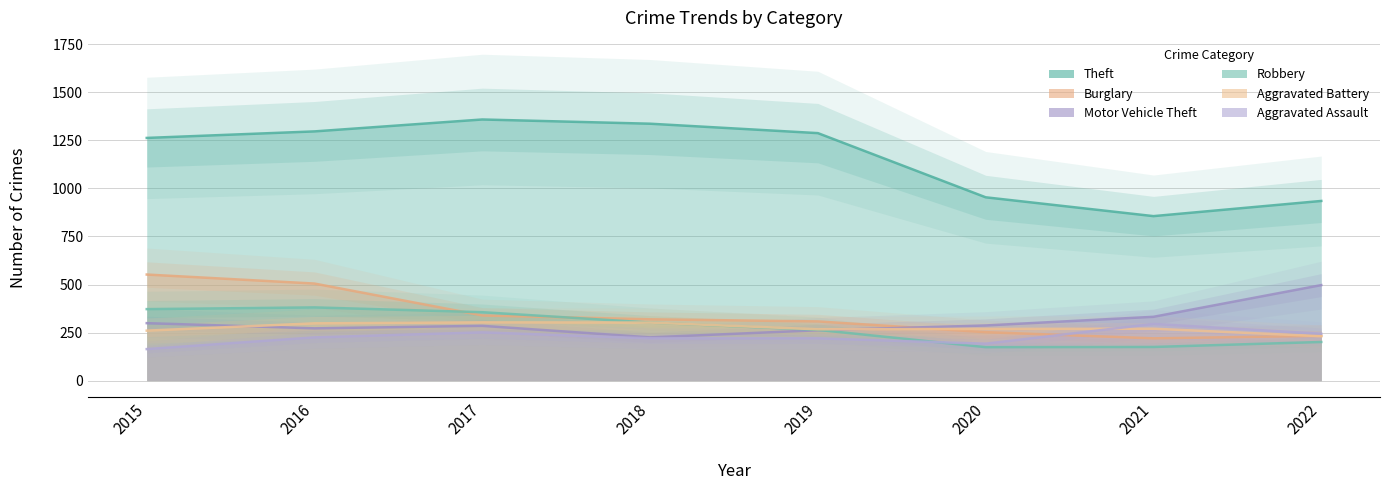

Between 2017 and 2019, which is larger?

2017